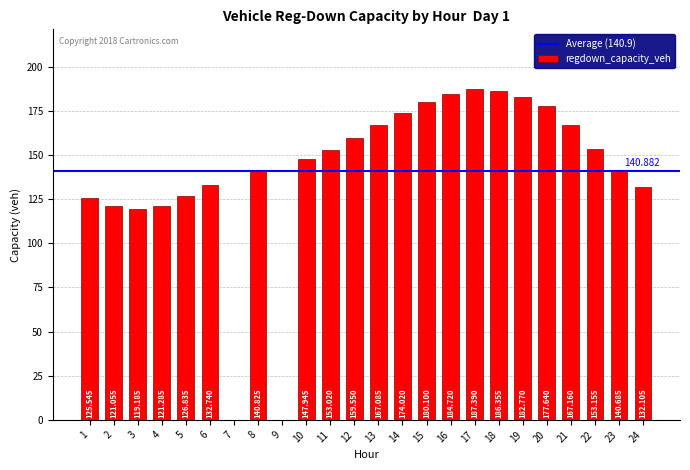

At which category does the chart reach its minimum across all series?

7